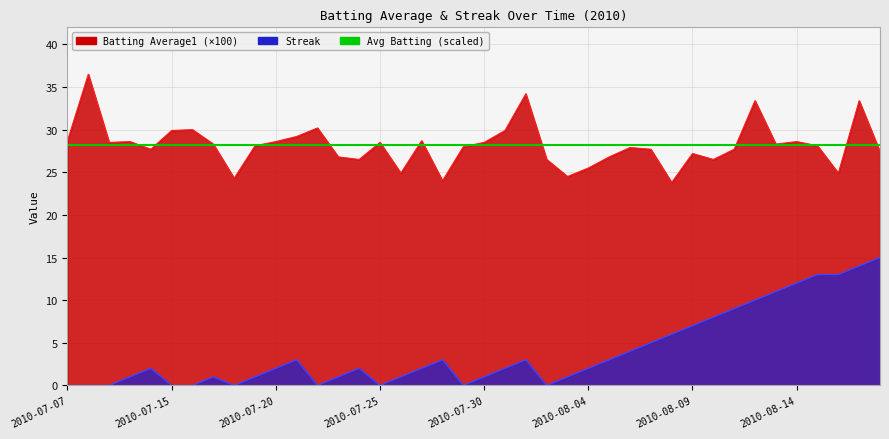

The value of Streak at 2010-08-17 is 14.0. True or false?

True